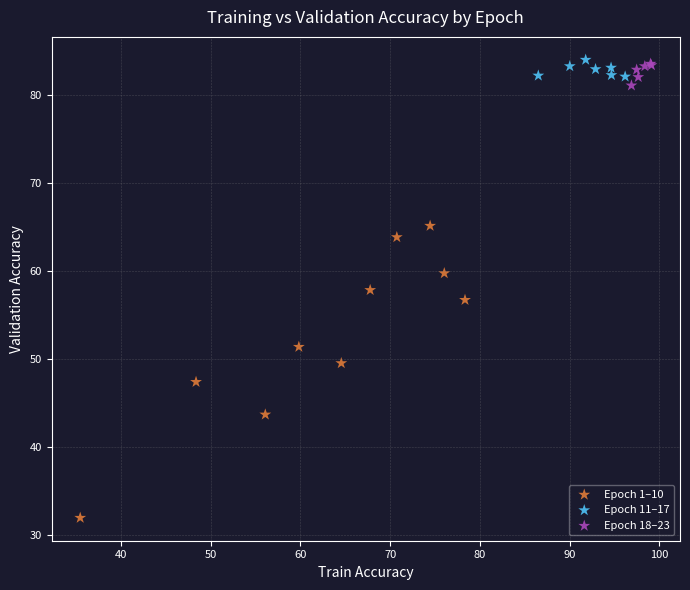

What are all the series names shown in the legend?

Epoch 1–10, Epoch 11–17, Epoch 18–23